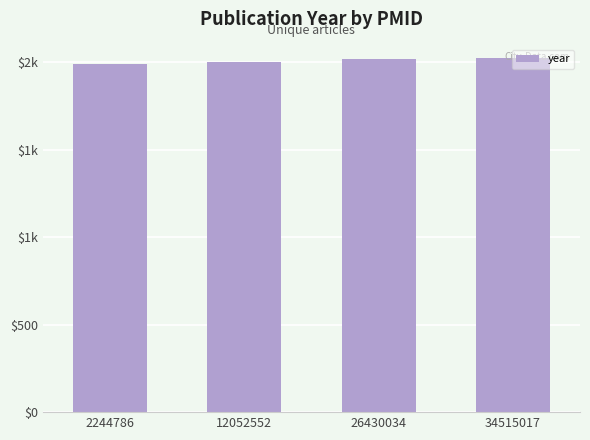

Does the chart contain any negative values?

No